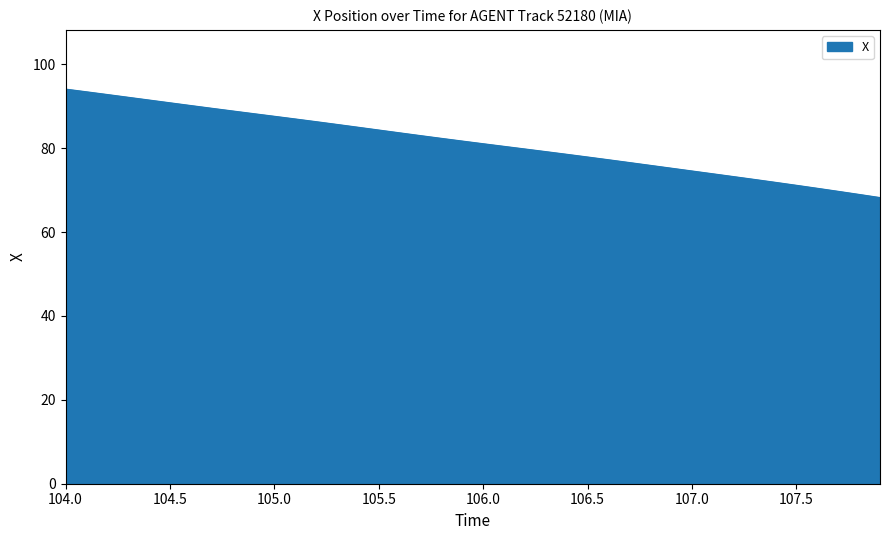

What is the average value?

81.4